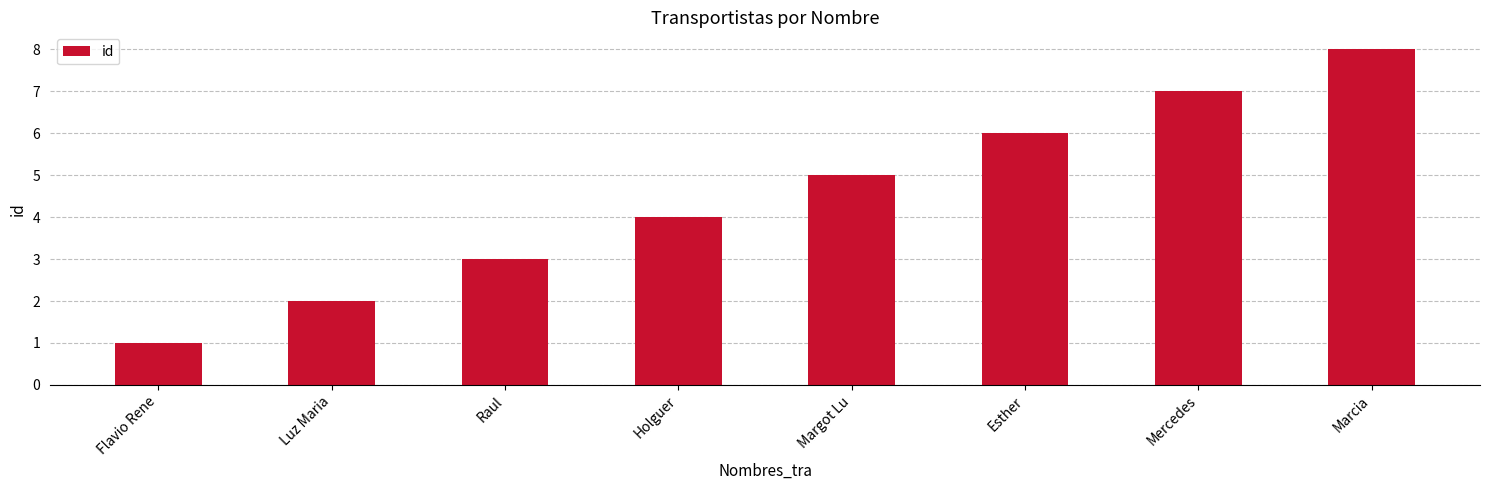

List the labels in order of value, smallest first.

Flavio Rene, Luz Maria, Raul, Holguer, Margot Lu, Esther, Mercedes, Marcia